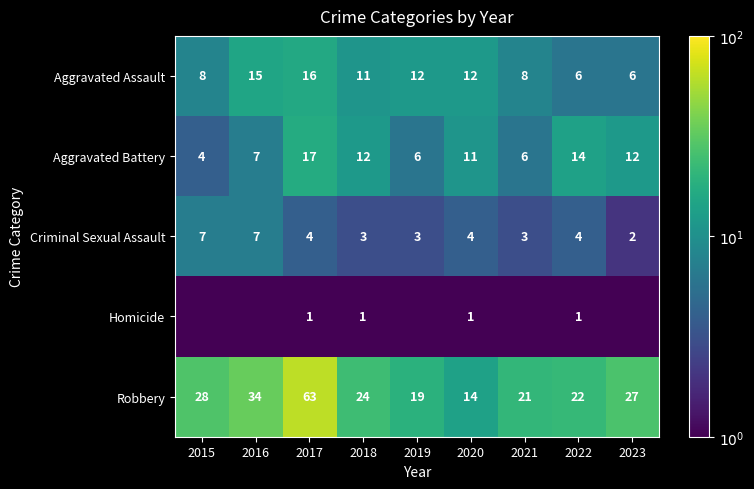

The Criminal Sexual Assault series shows 5.7 at 2020. True or false?

False